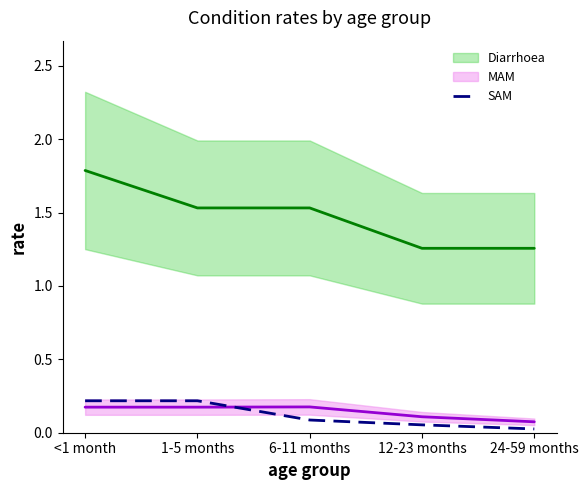

Which has a higher value, 6-11 months or 1-5 months?

1-5 months